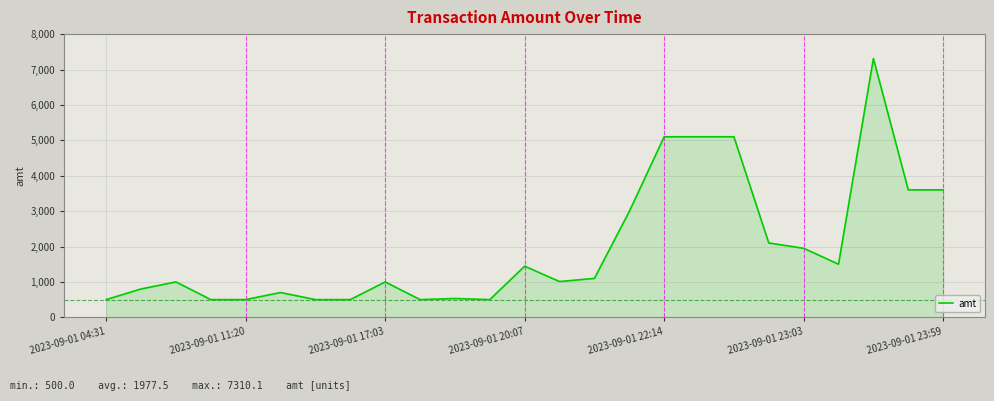

What is the difference between the second highest and minimum values?

4600.0